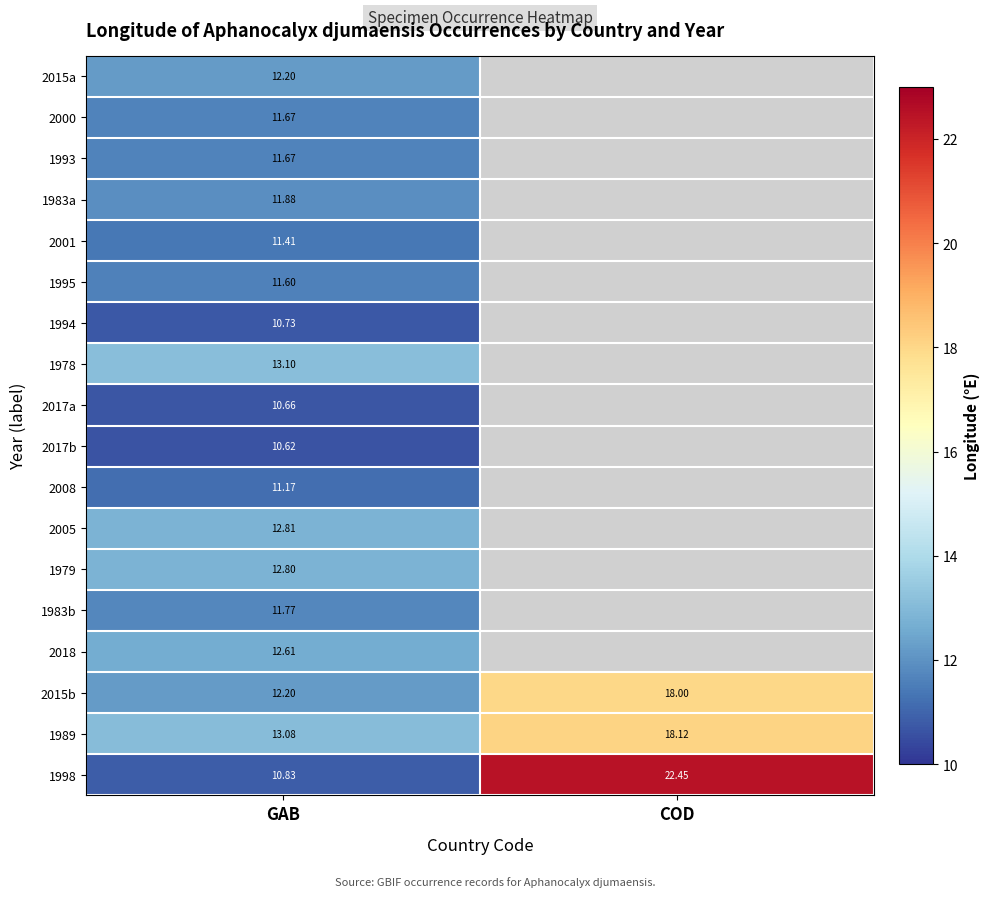

Is the value of 2018 at GAB greater than the value of 1978 at GAB?

No